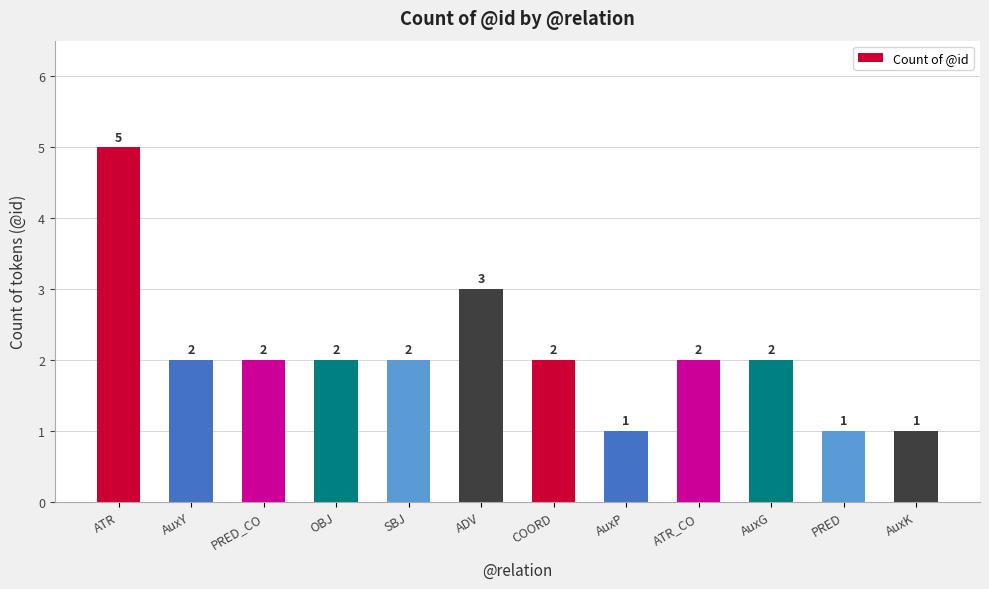

At which label is the value closest to 3?

ADV